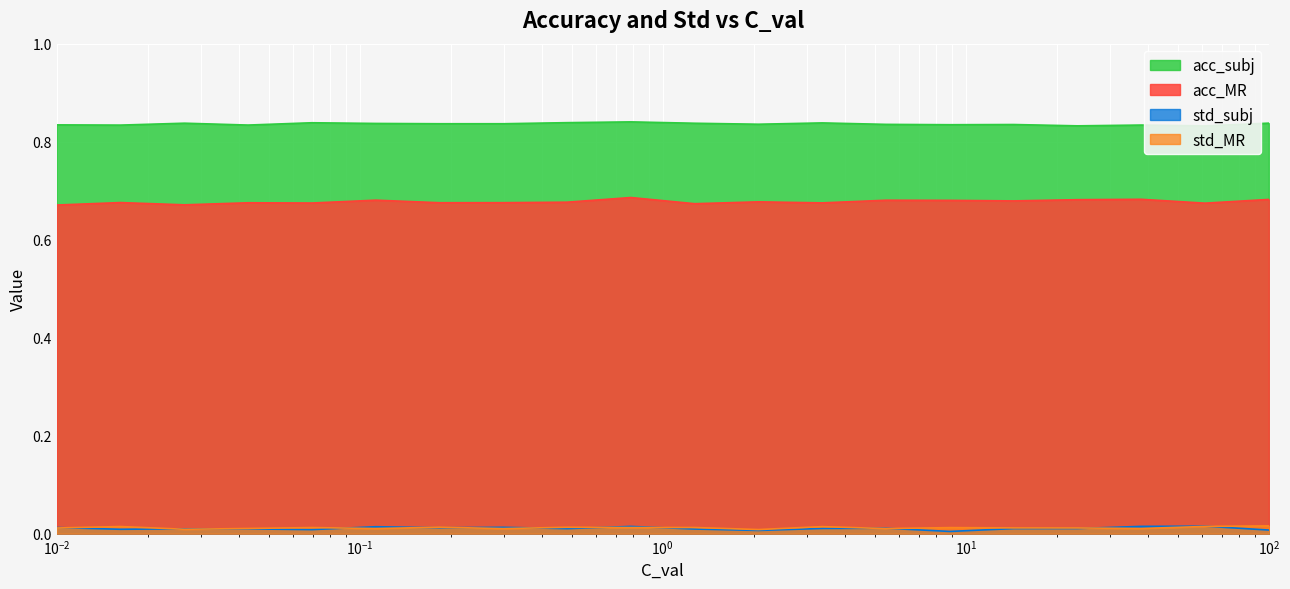

How many series are shown in this chart?

4